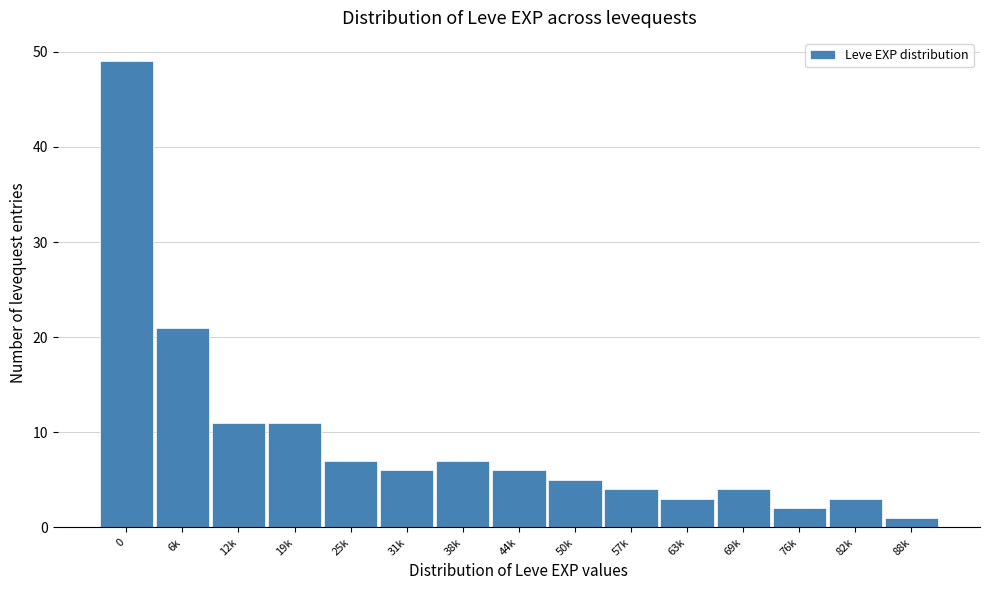

Reading left to right, extract all data points from this chart.

0=49	6k=21	12k=11	19k=11	25k=7	31k=6	38k=7	44k=6	50k=5	57k=4	63k=3	69k=4	76k=2	82k=3	88k=1